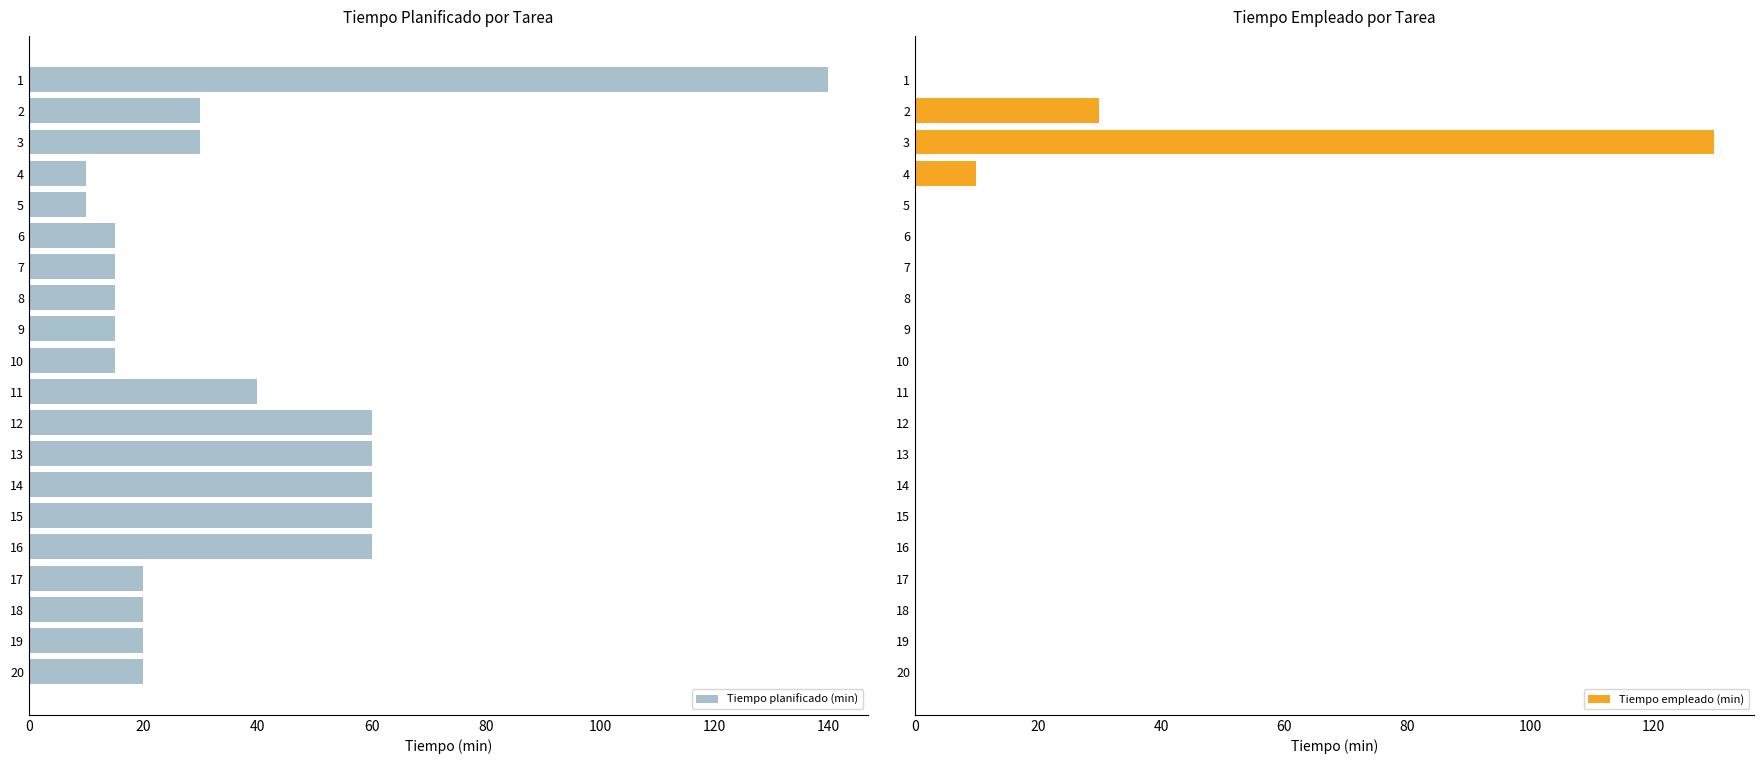

What is the highest value of the Tiempo planificado (min) series?

140